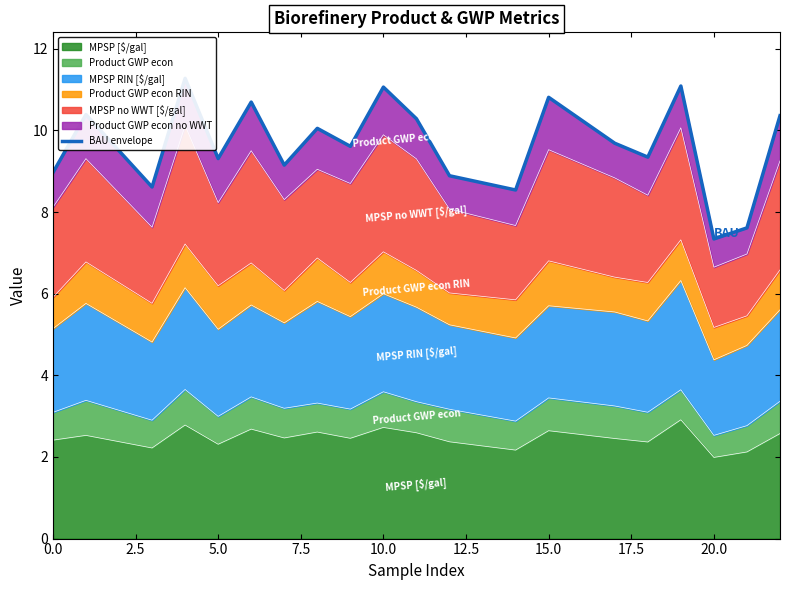

What is the sum of all values?

193.1